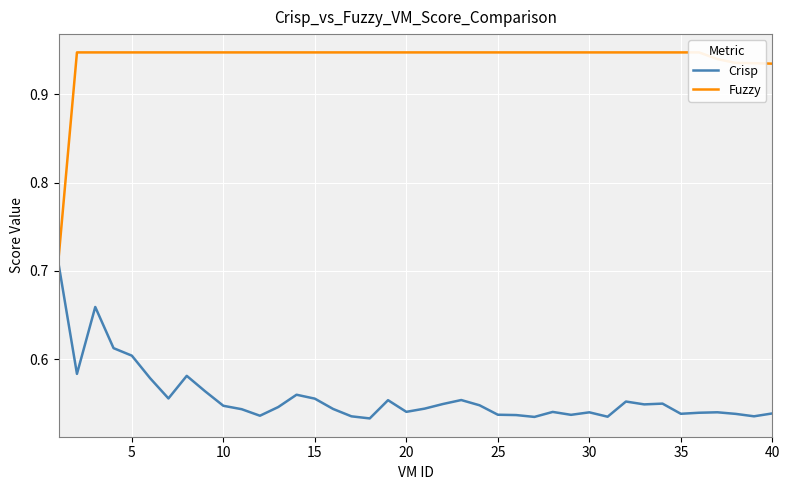

True or false: Fuzzy has more than 1 points higher than both neighbors.

False